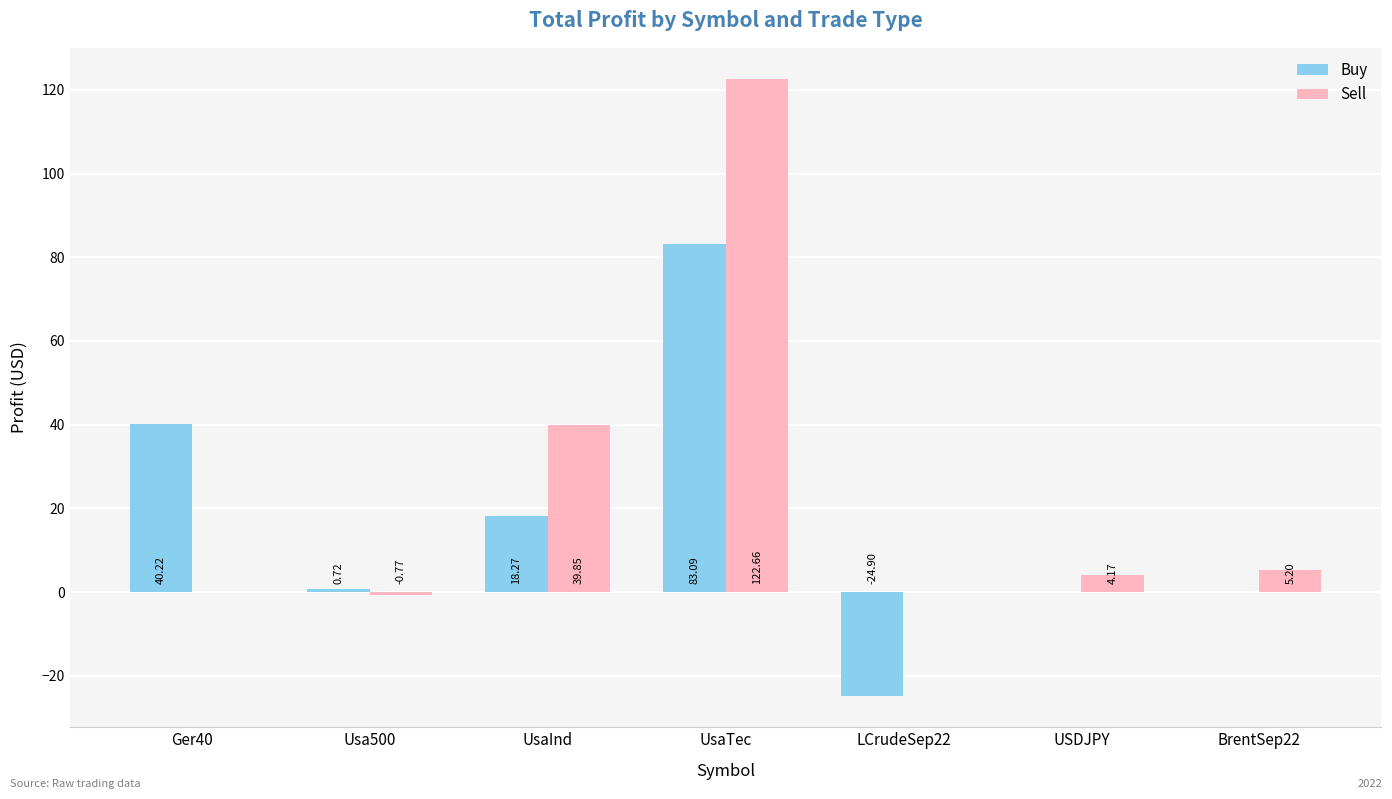

How many distinct data groups are displayed?

2